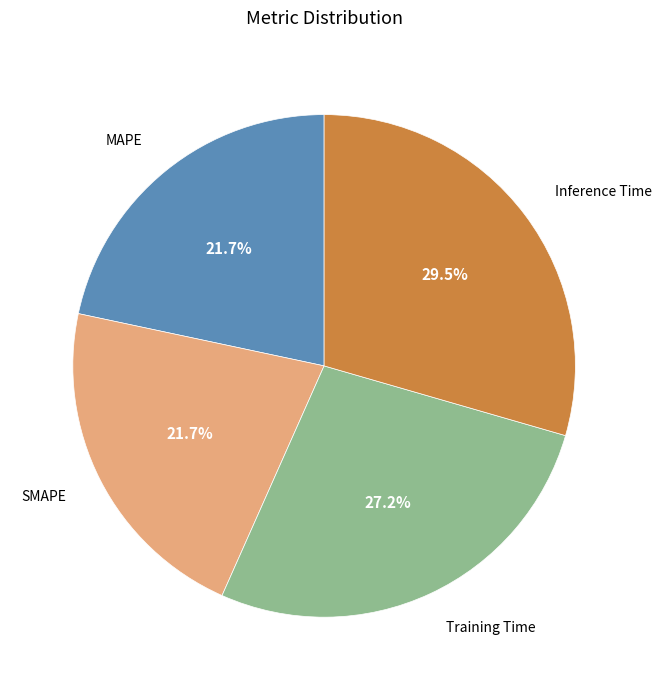

How much of the chart is everything except SMAPE?

78.3%